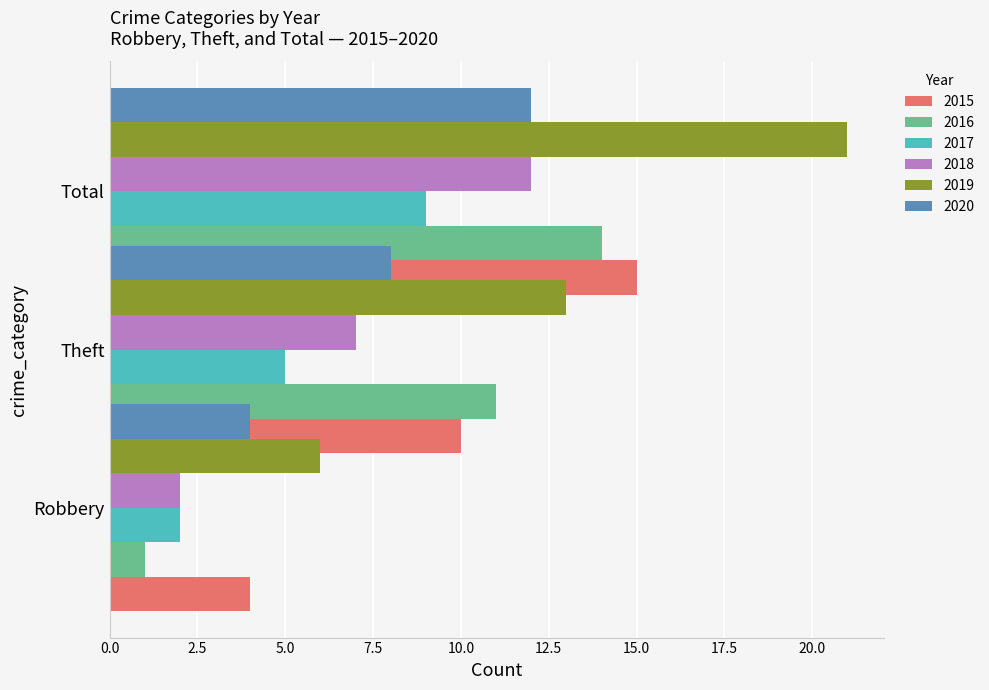

Is the value of 2018 at Robbery greater than the value of 2016 at Robbery?

Yes